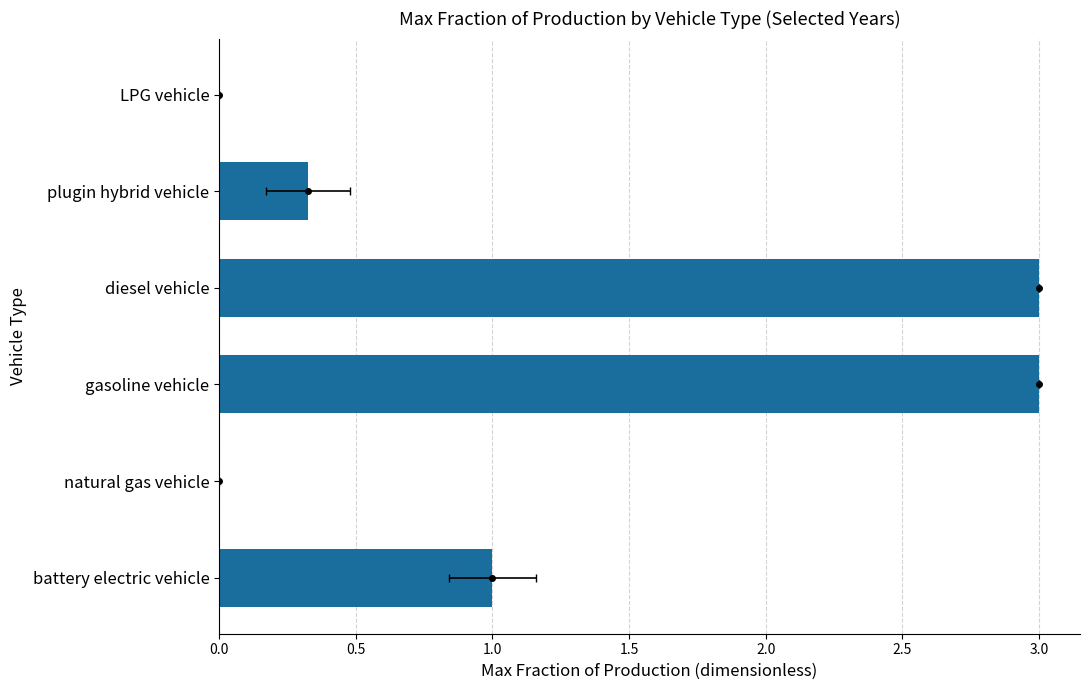

At which label does 2035 reach its peak?

gasoline vehicle